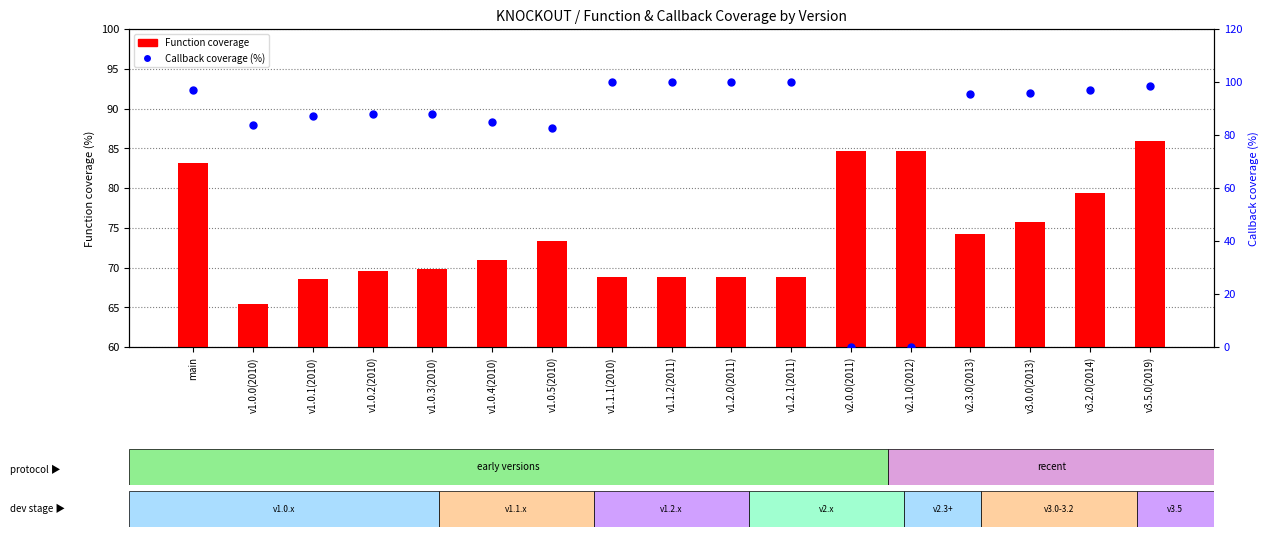

Which series has the widest spread of Y values?

Callback coverage (%)